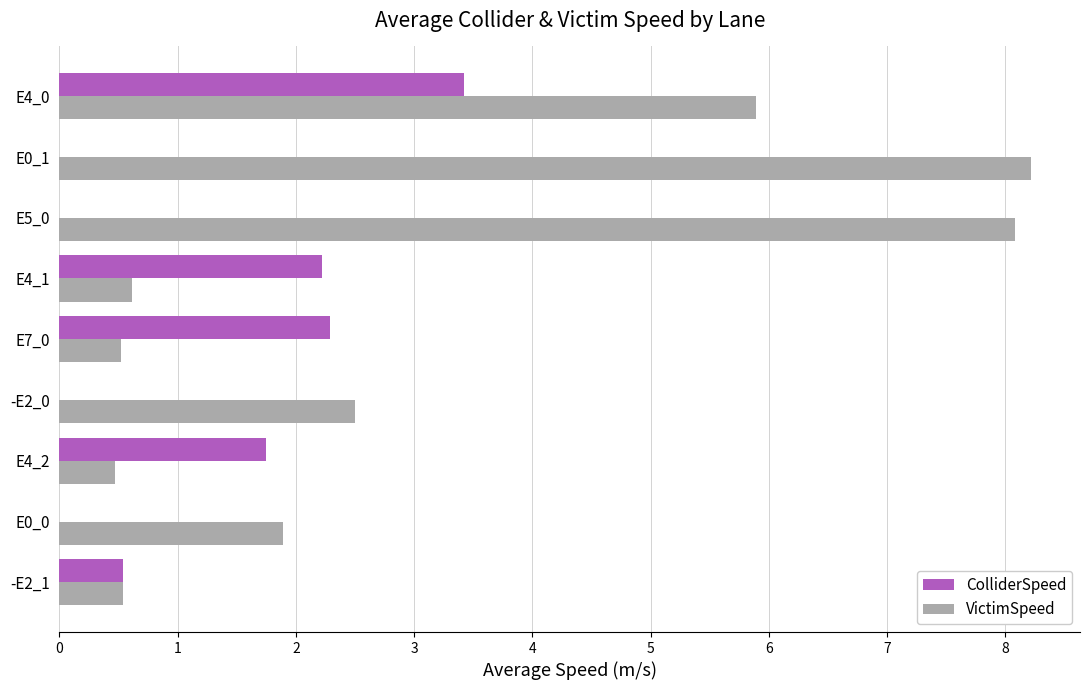

Is it true that VictimSpeed equals 0.5 at E4_2?

True